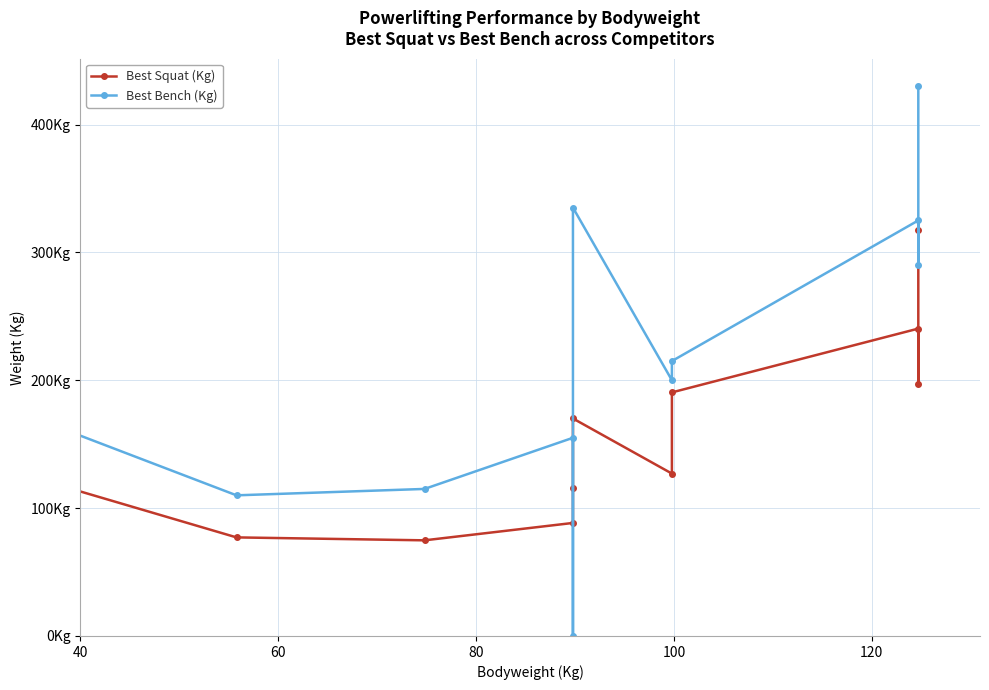

True or false: Best Bench (Kg) and Best Squat (Kg) cross at least once.

True